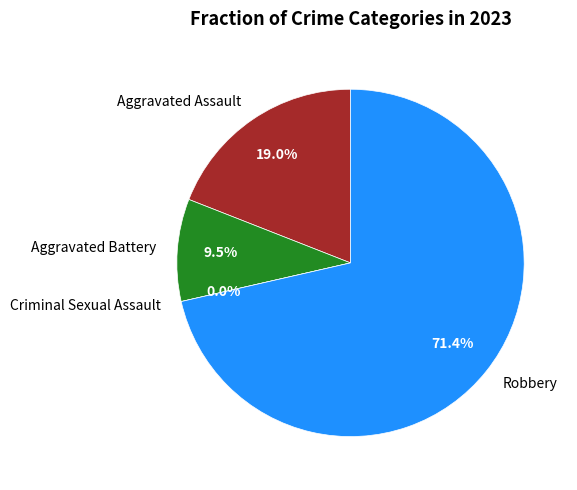

How many segments does this pie chart have?

4